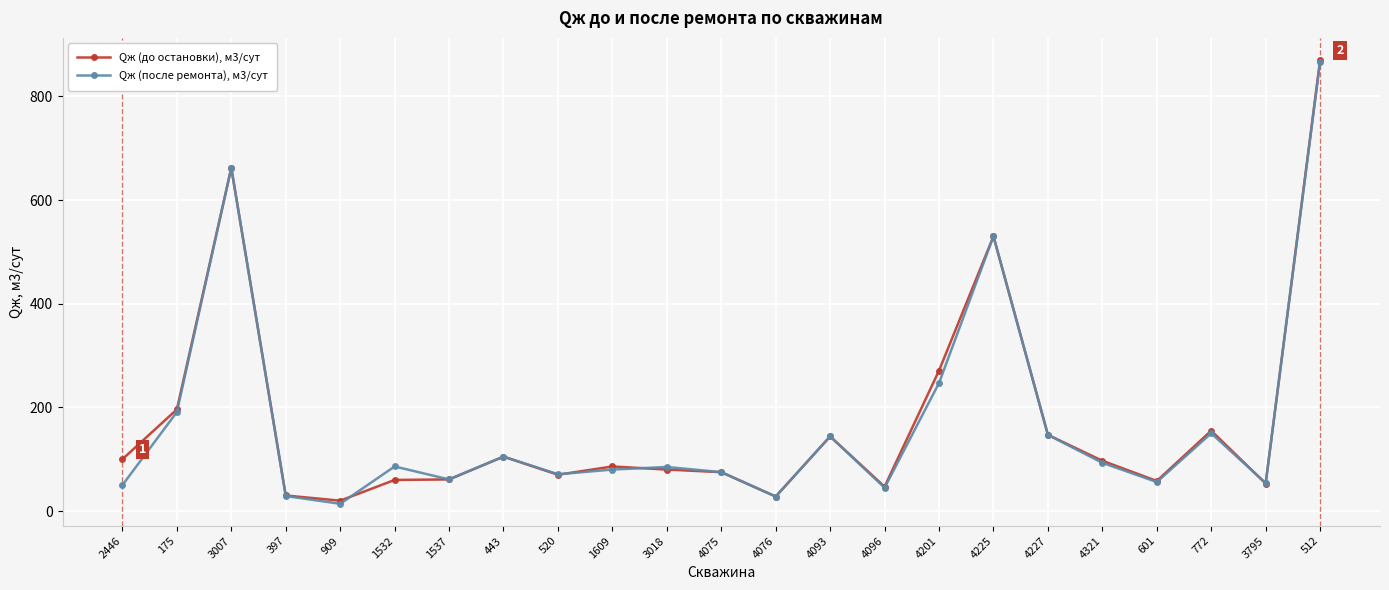

List the series in order of their peak value, lowest first.

Qж (после ремонта), м3/сут, Qж (до остановки), м3/сут